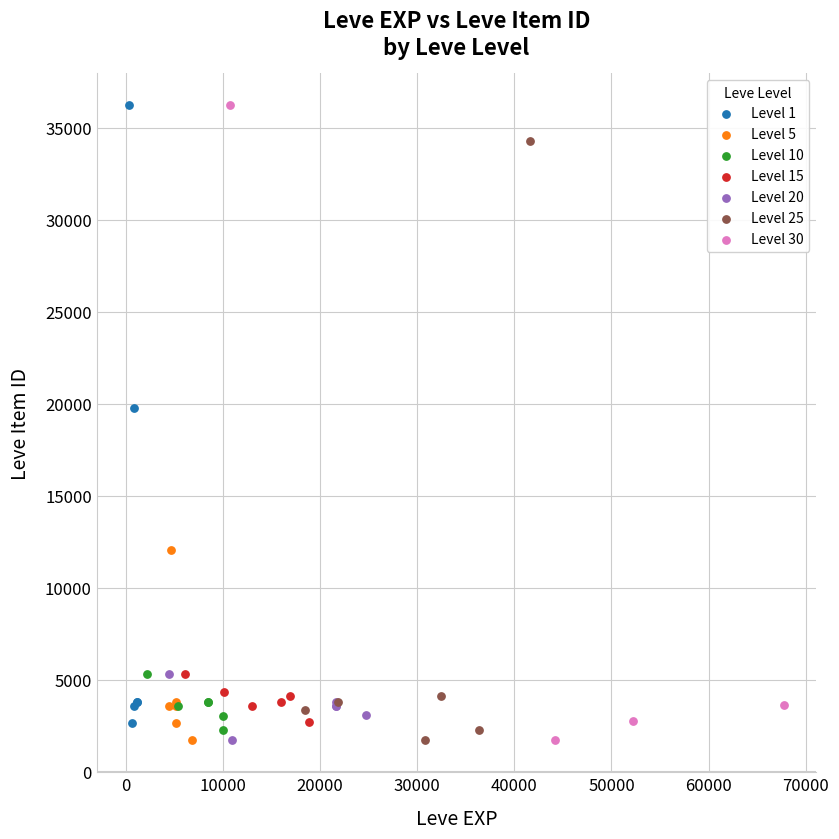

What are all the series names shown in the legend?

Level 1, Level 5, Level 10, Level 15, Level 20, Level 25, Level 30